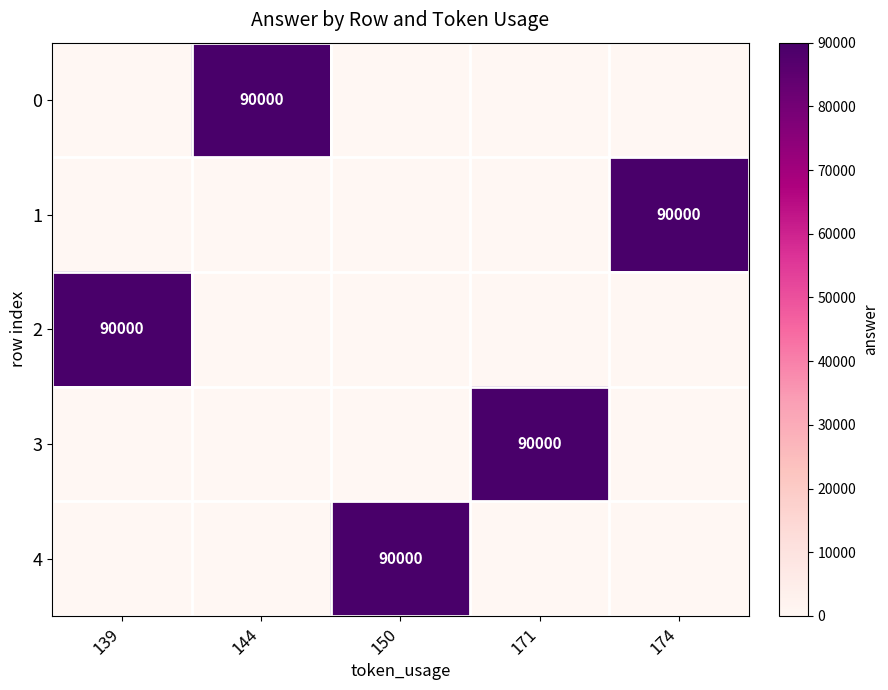

Which category has the highest value across all series?

144